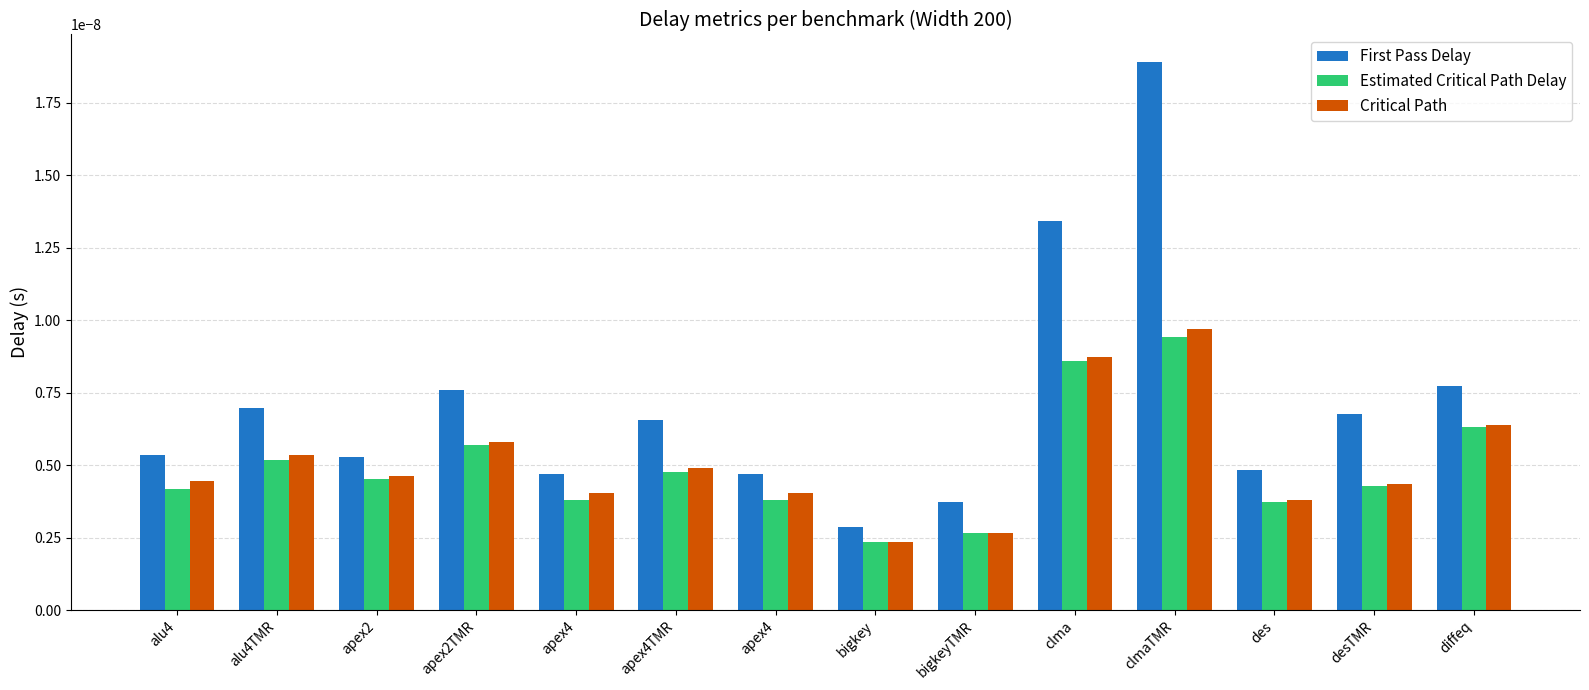

How many distinct data groups are displayed?

3